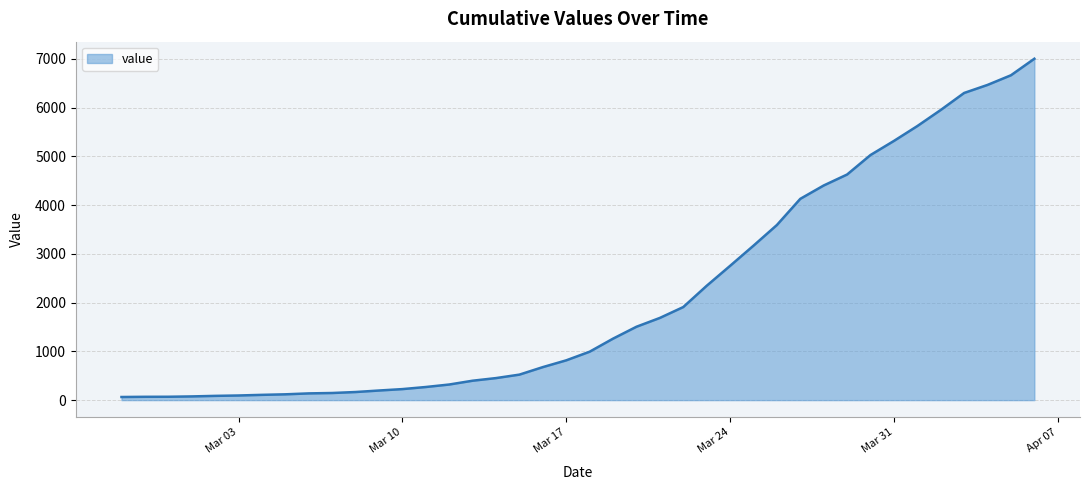

What is the maximum value shown in the chart?

7003